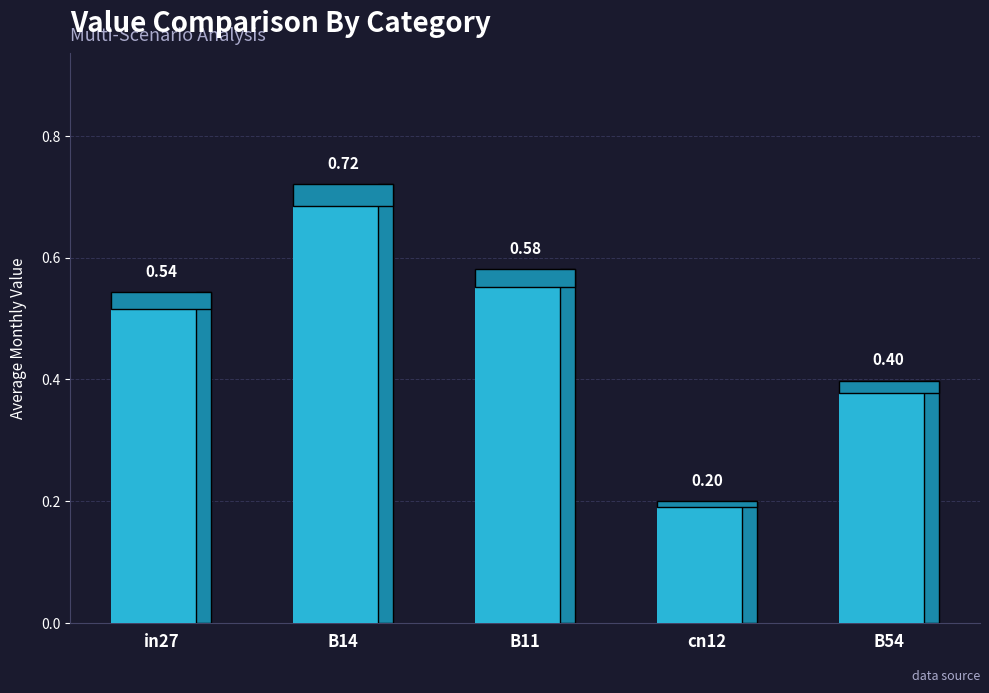

What is the sum of the values at in27 and B54?

0.9